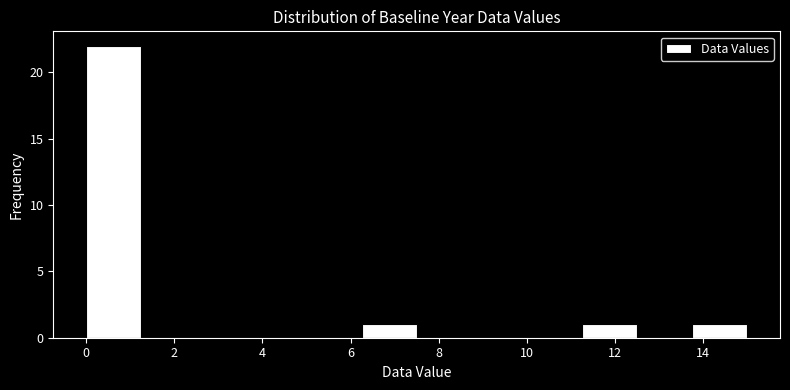

Reading left to right, list every bar in this chart as the range it spans on the x-axis followed by its height. Neither the bar edges nor the heights are printed on the chart, so give them approximately, as read against the axes.

0.00 to 1.25: 22
1.25 to 2.50: 0
2.50 to 3.75: 0
3.75 to 5.00: 0
5.00 to 6.25: 0
6.25 to 7.50: 1
7.50 to 8.75: 0
8.75 to 10.00: 0
10.00 to 11.25: 0
11.25 to 12.50: 1
12.50 to 13.75: 0
13.75 to 15.00: 1